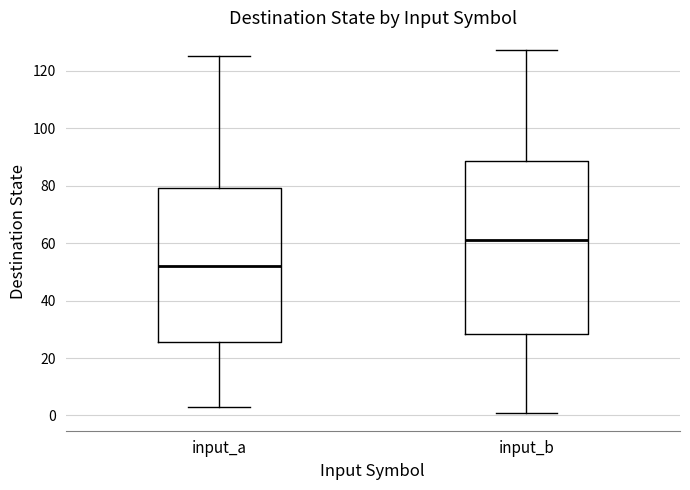

Comparing the boxes themselves (not the whiskers), which one is the tallest?

input_b